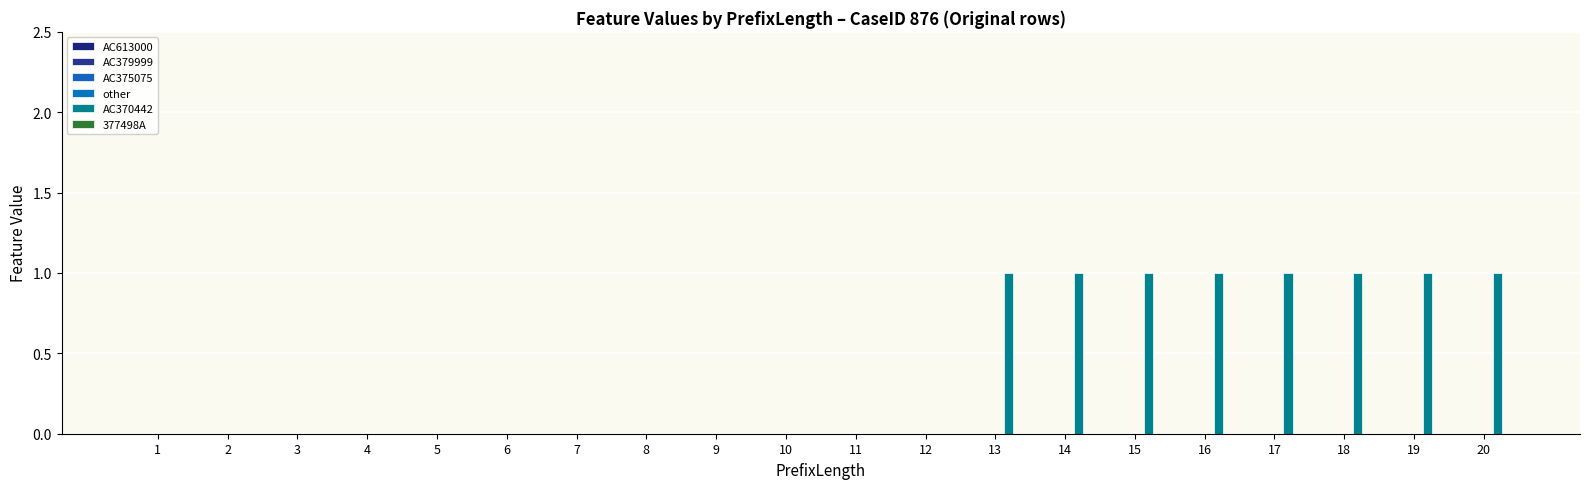

Are the bars grouped side by side (vs. stacked)?

No